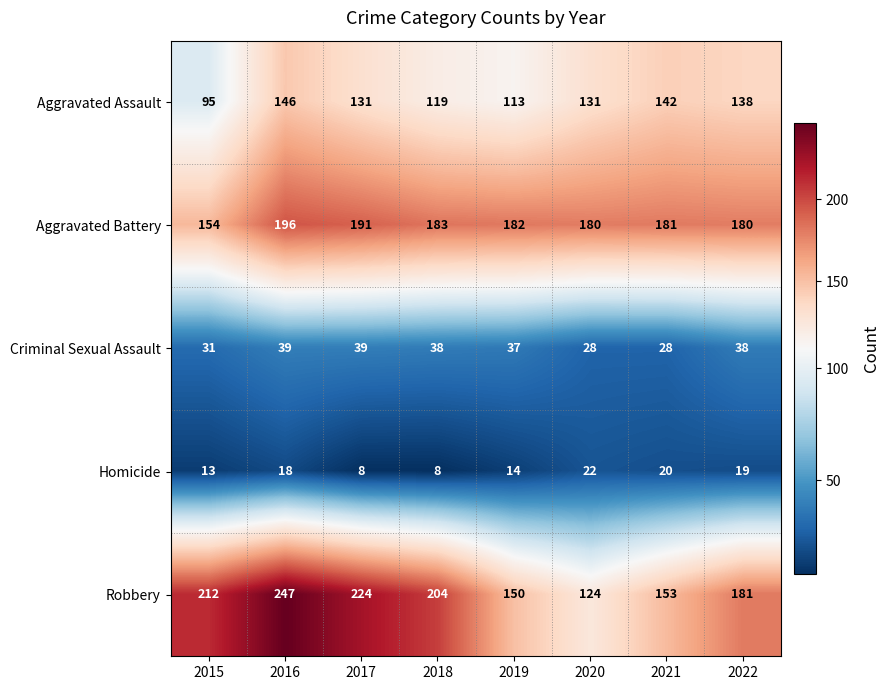

What is the difference between the maximum and minimum values in the Robbery series?

123